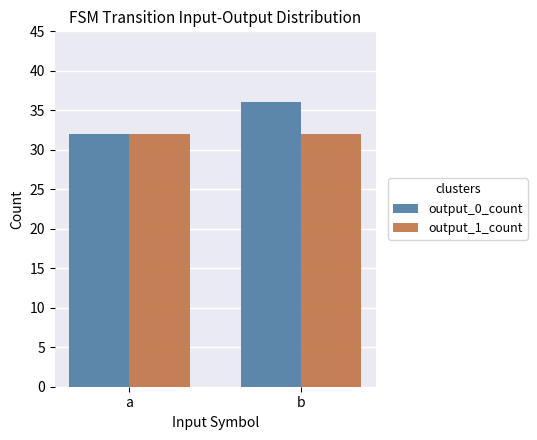

Reading left to right, list all the values displayed in this chart.

output_0_count: 32	36
output_1_count: 32	32